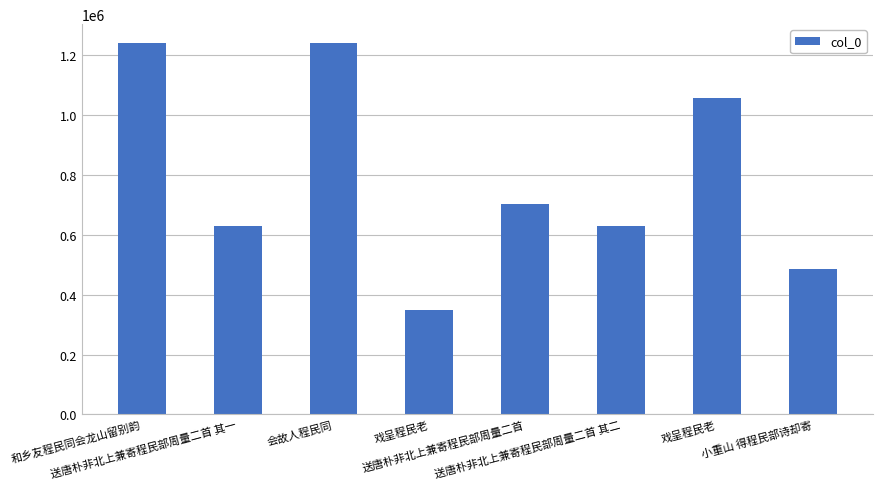

Which has a higher value, 戏呈程民老 or 送唐朴非北上兼寄程民部周量二首 其一?

送唐朴非北上兼寄程民部周量二首 其一